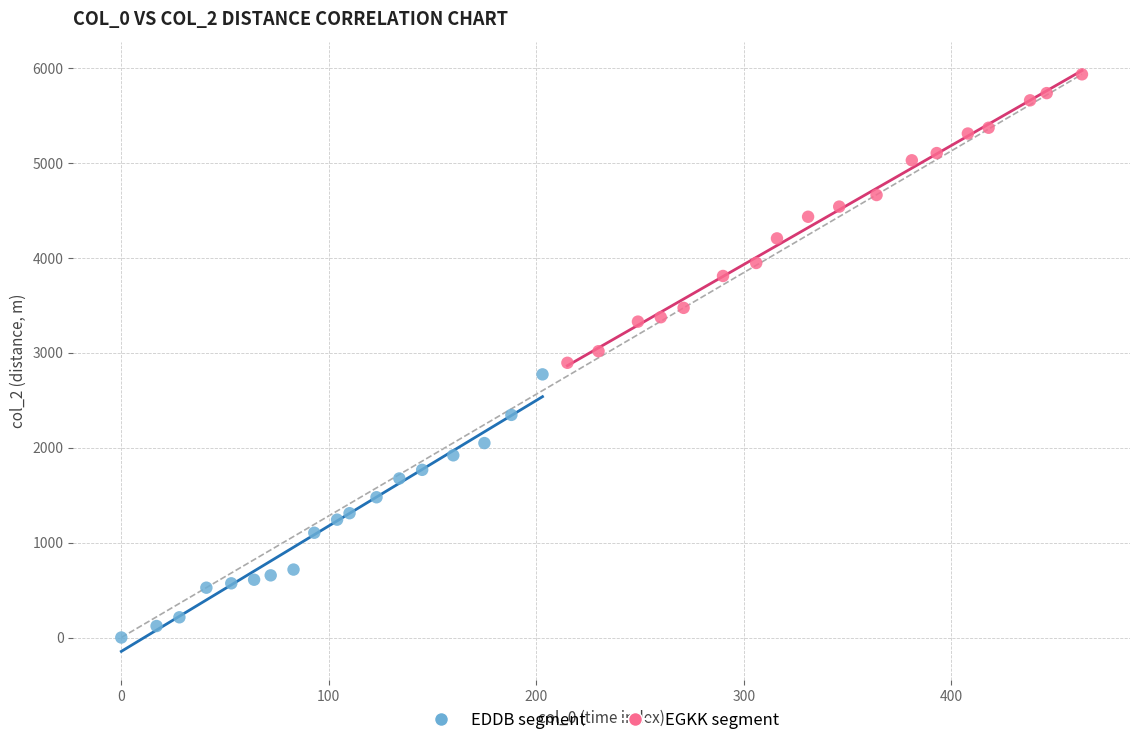

Which series reaches the minimum Y coordinate?

EDDB segment